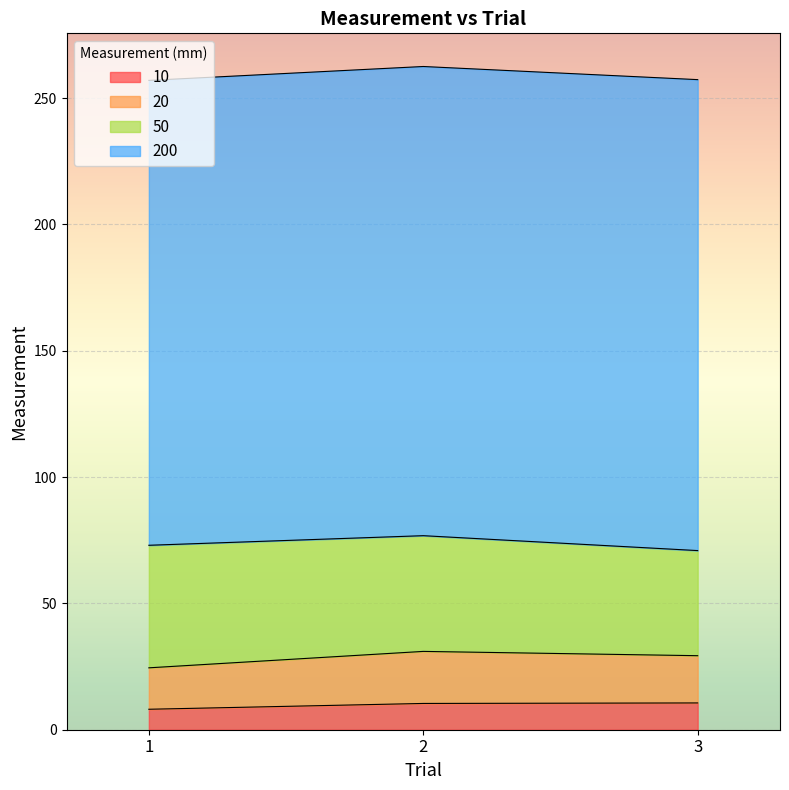

Reading right to left, what are all the values shown in this chart?

10: 10.6	10.4	8.1
20: 18.7	20.6	16.4
50: 41.6	45.8	48.5
200: 186.4	185.7	184.0